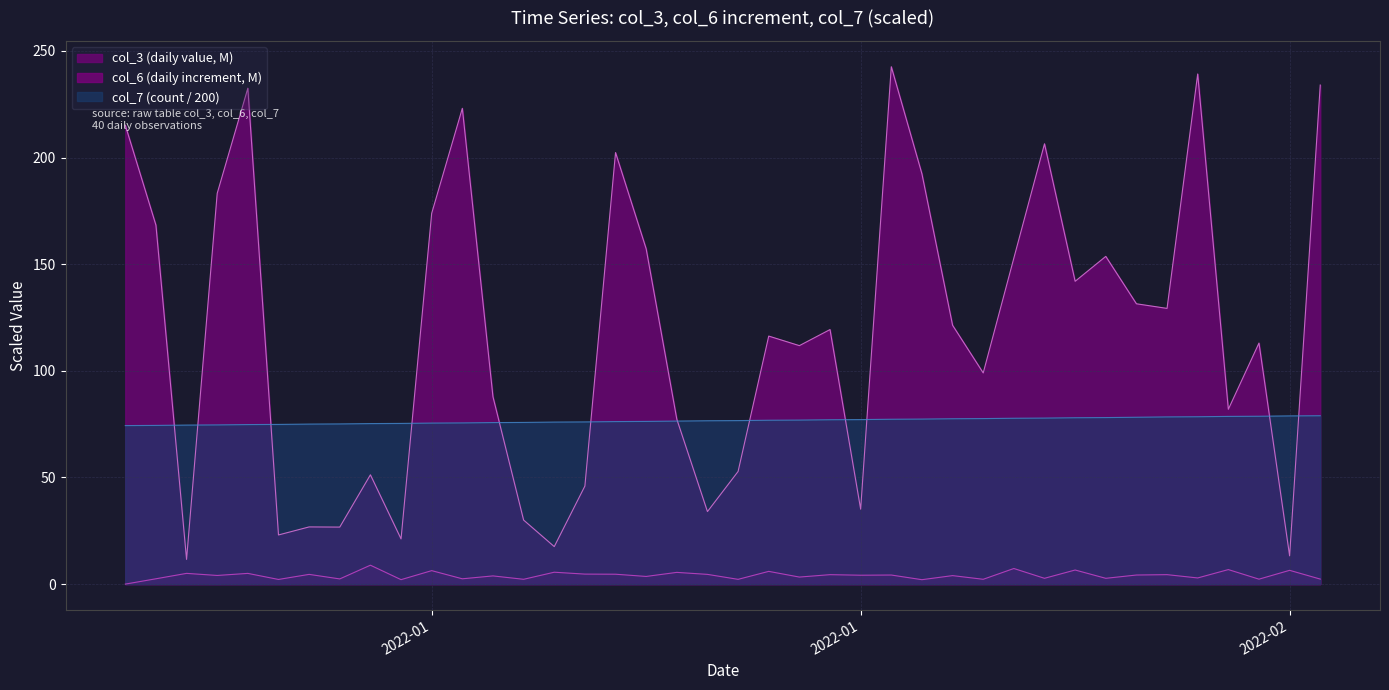

At which category is the sum across all series the highest?

2022-01-26